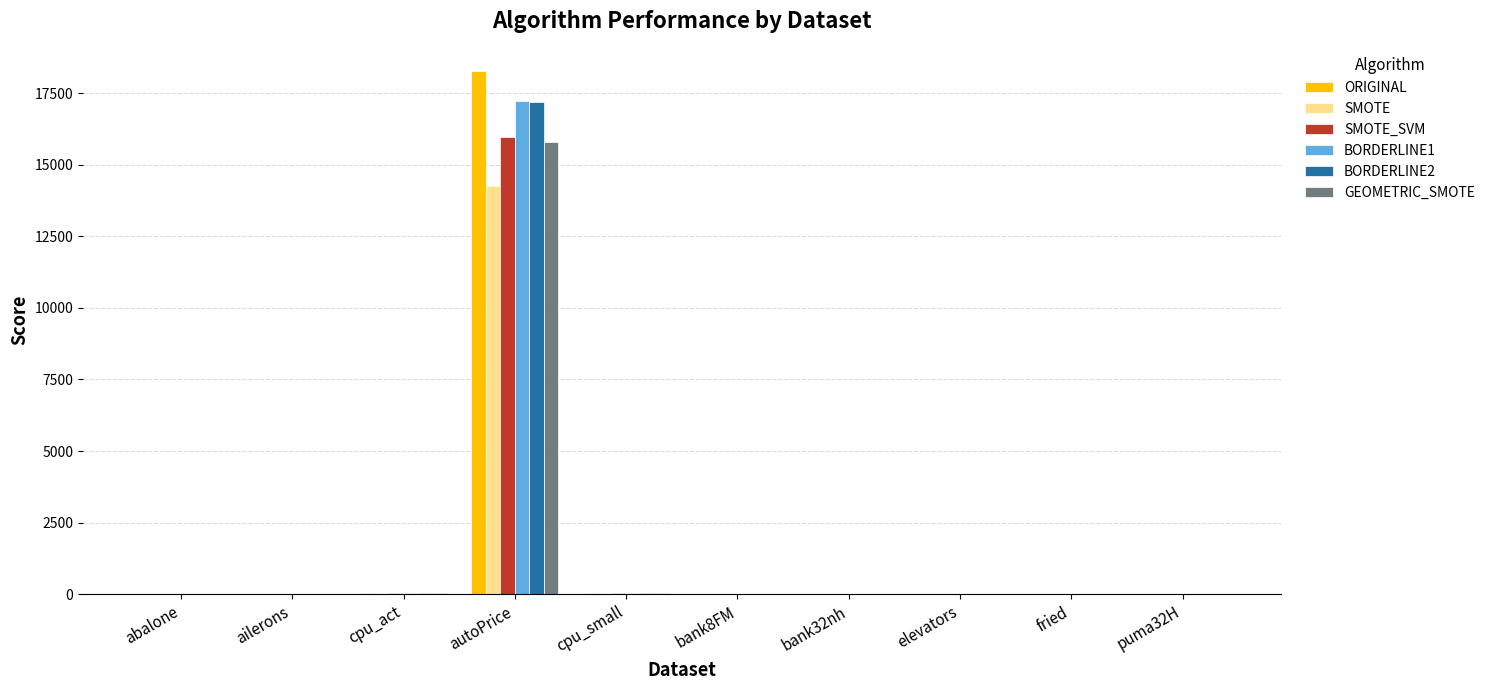

How many groups of bars are there?

10